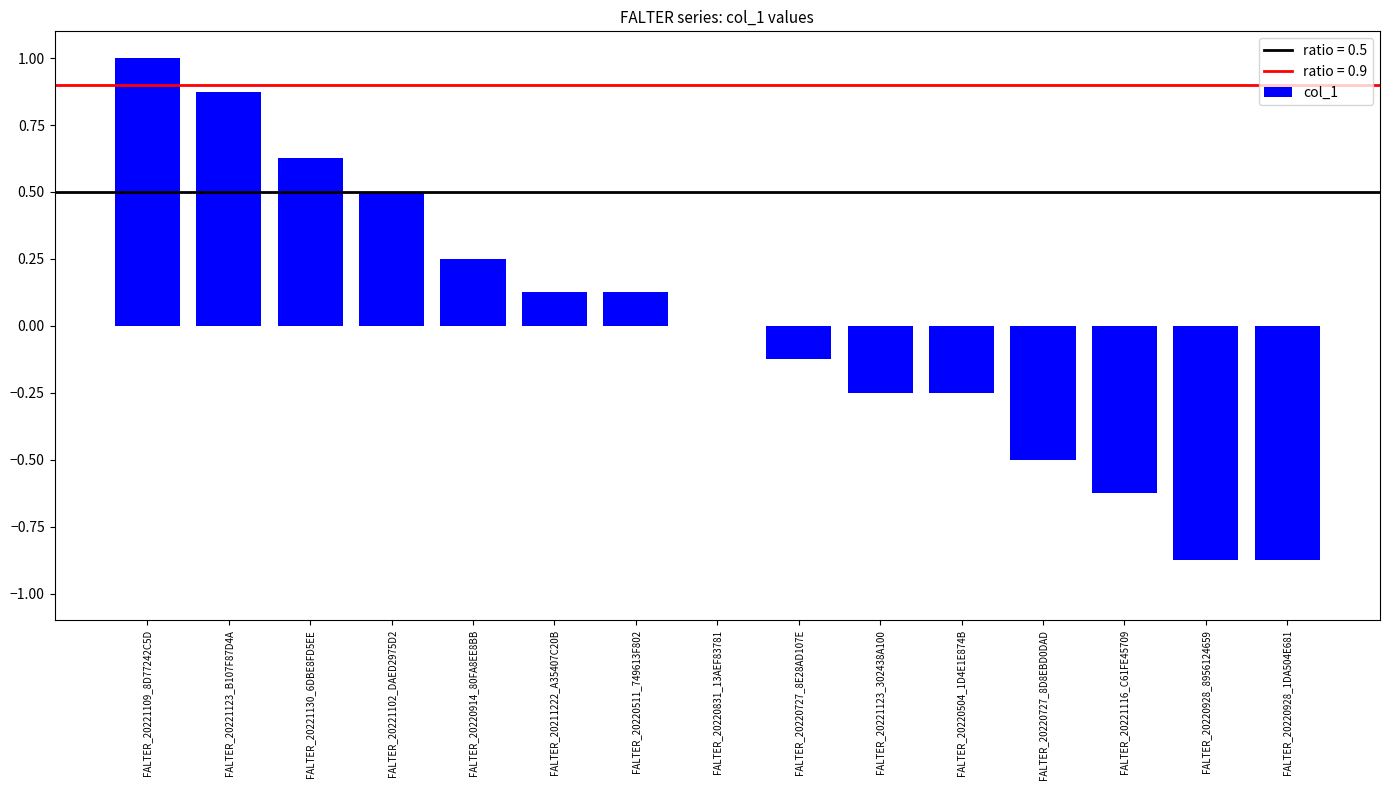

At which category does the chart reach its peak across all series?

FALTER_20221109_8D77242C5D